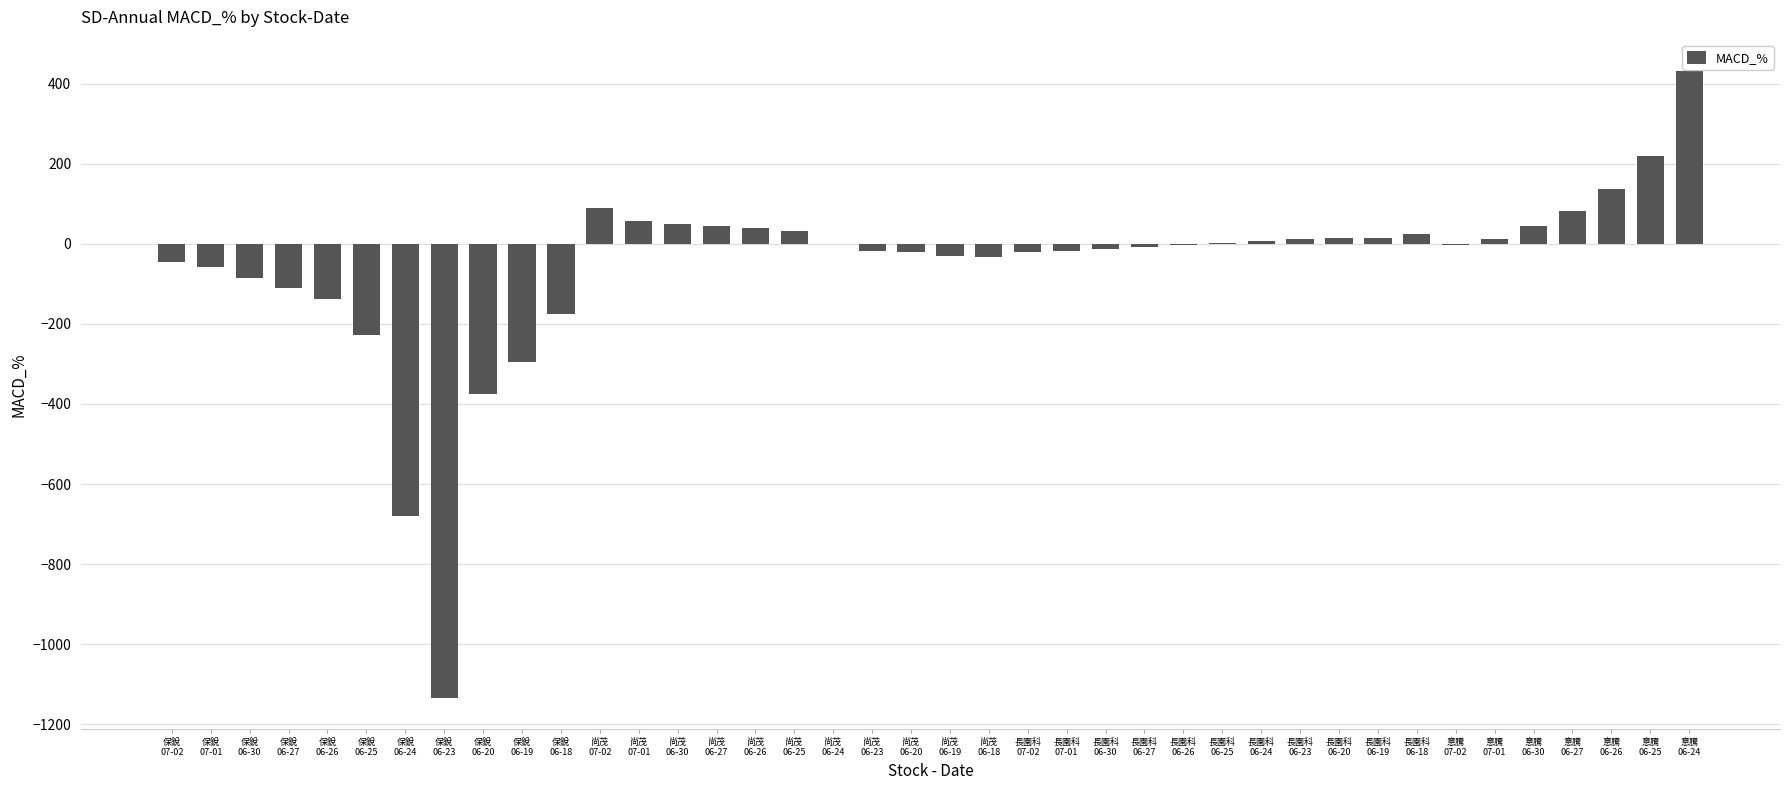

What is the sum of all values?

-2182.4